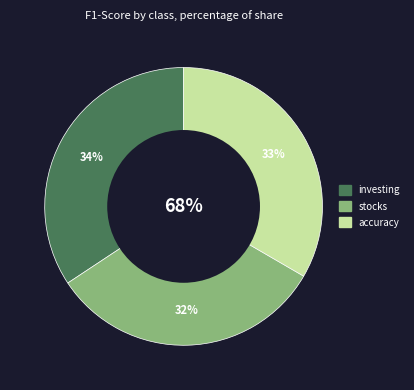

To the nearest percent, what is the average slice percentage?

33%